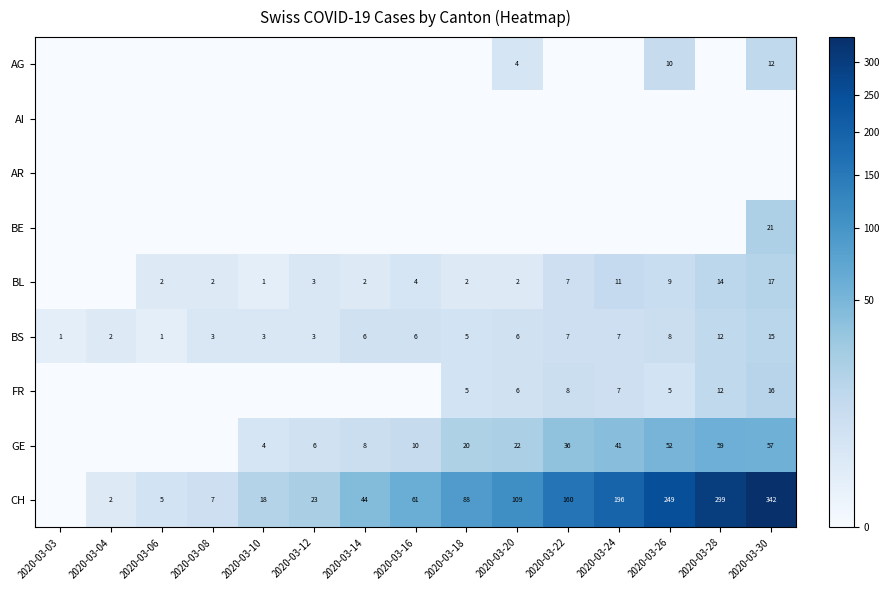

What is the sum of the BS values at 2020-03-06 and 2020-03-16?

7